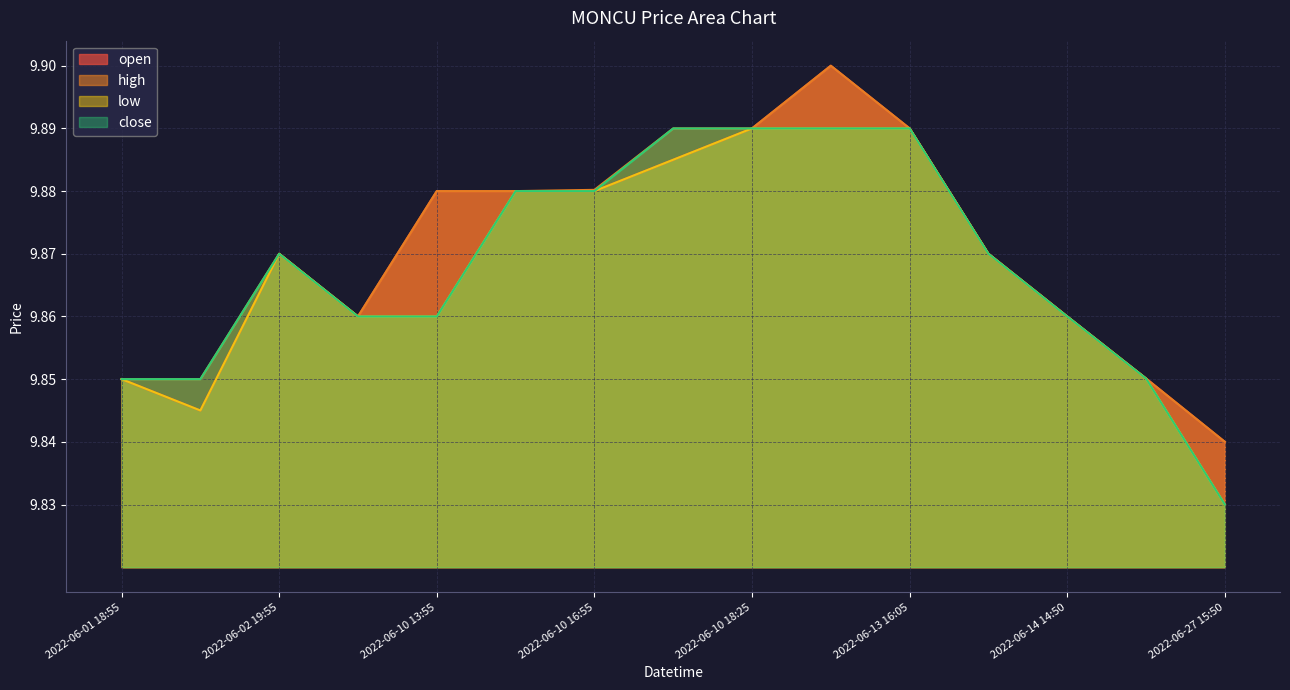

At which category is the sum across all series the highest?

2022-06-10 19:55